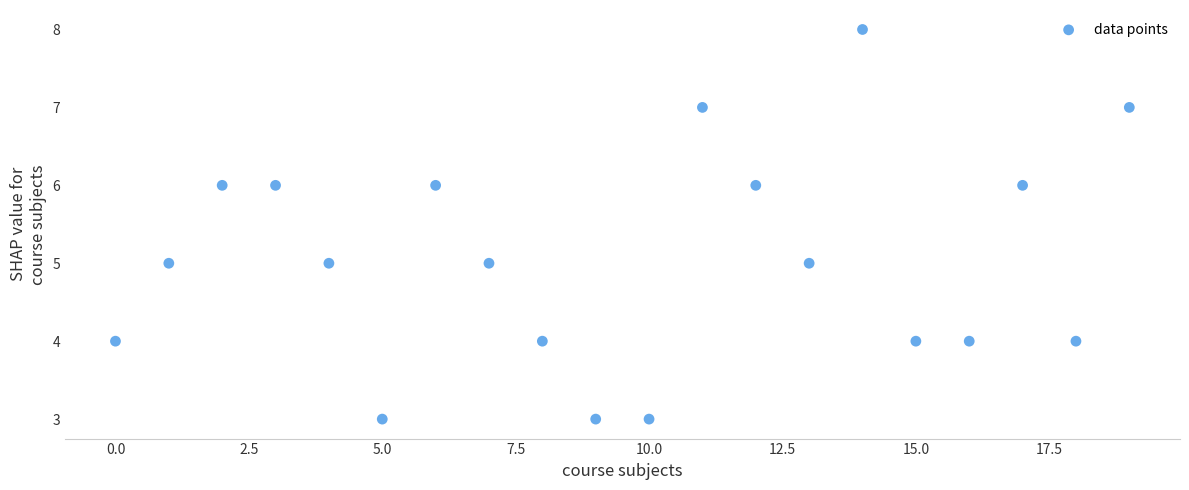

What is the range of Y values (max minus min)?

5